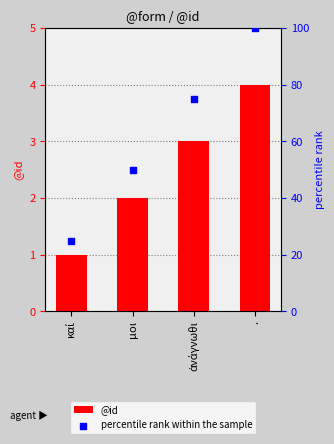

Which series contains the highest Y value?

percentile rank within the sample